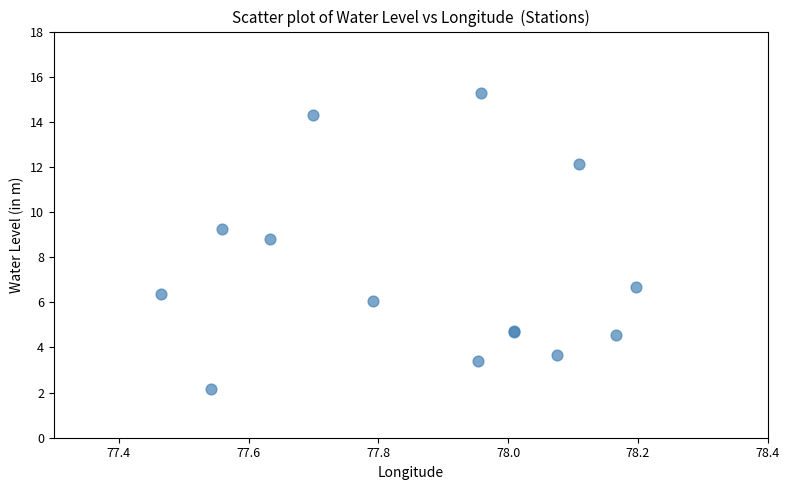

What Y value in the scatter plot is closest to 8?

8.8